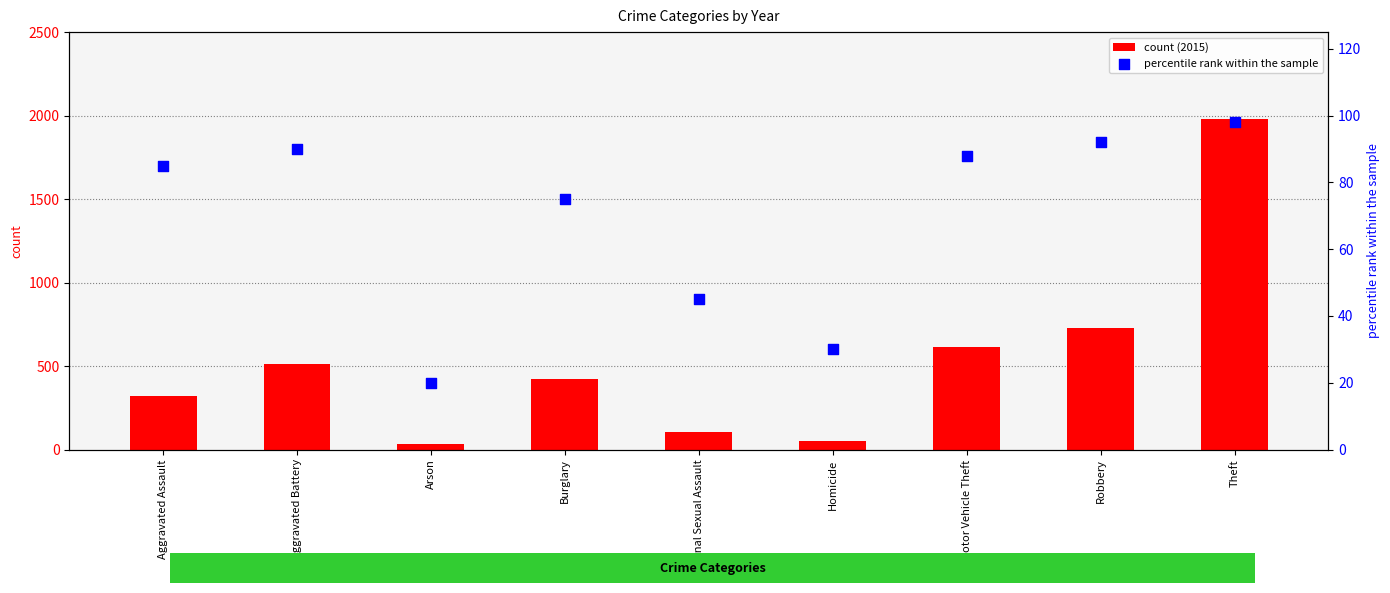

Which series reaches the minimum Y coordinate?

percentile rank within the sample